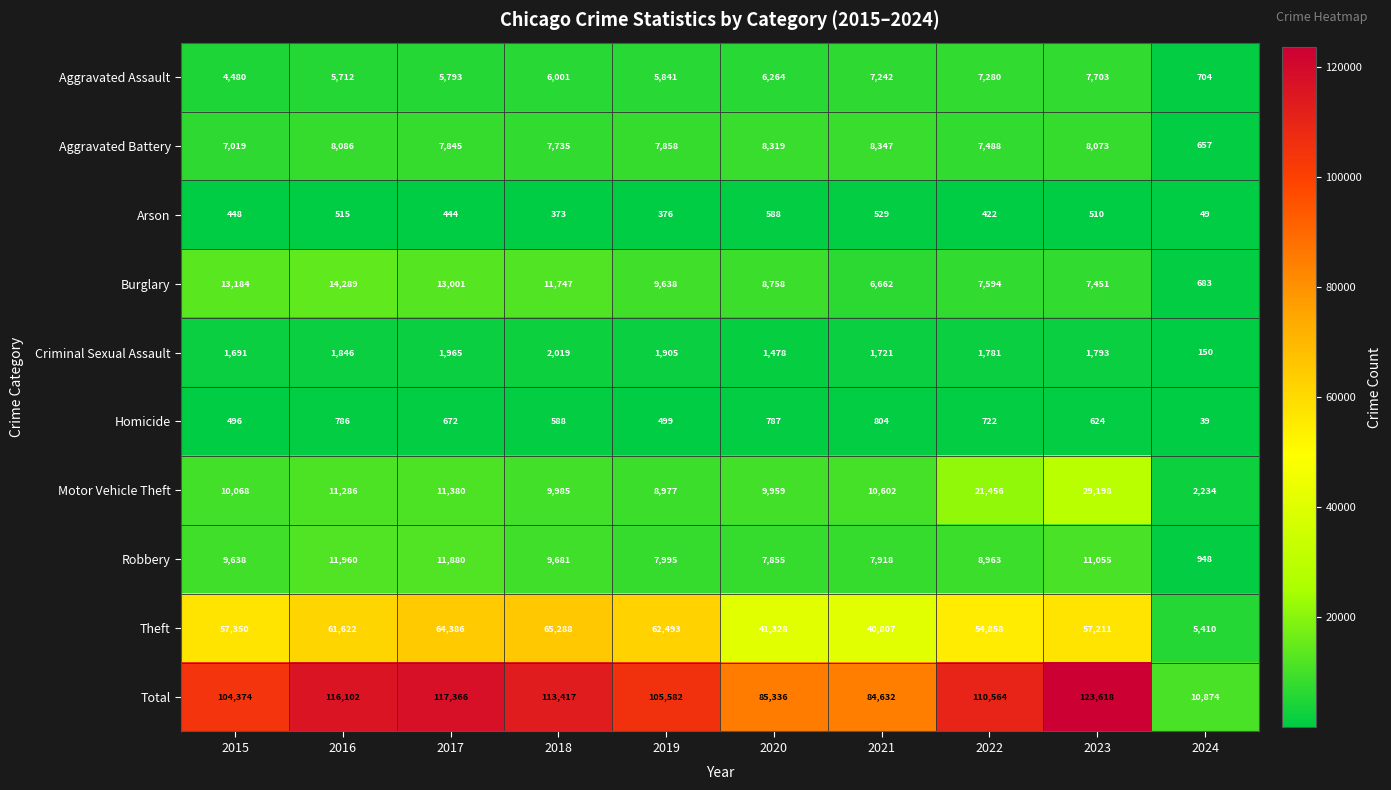

At which label is Aggravated Assault closest to 4203?

2015